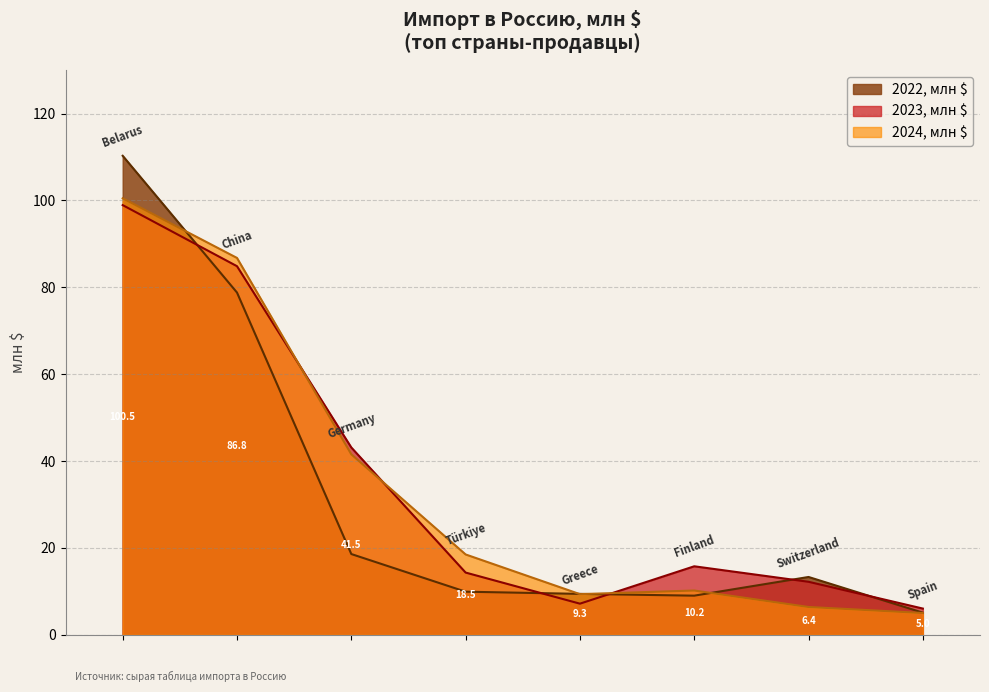

How many lines are shown in the chart?

3